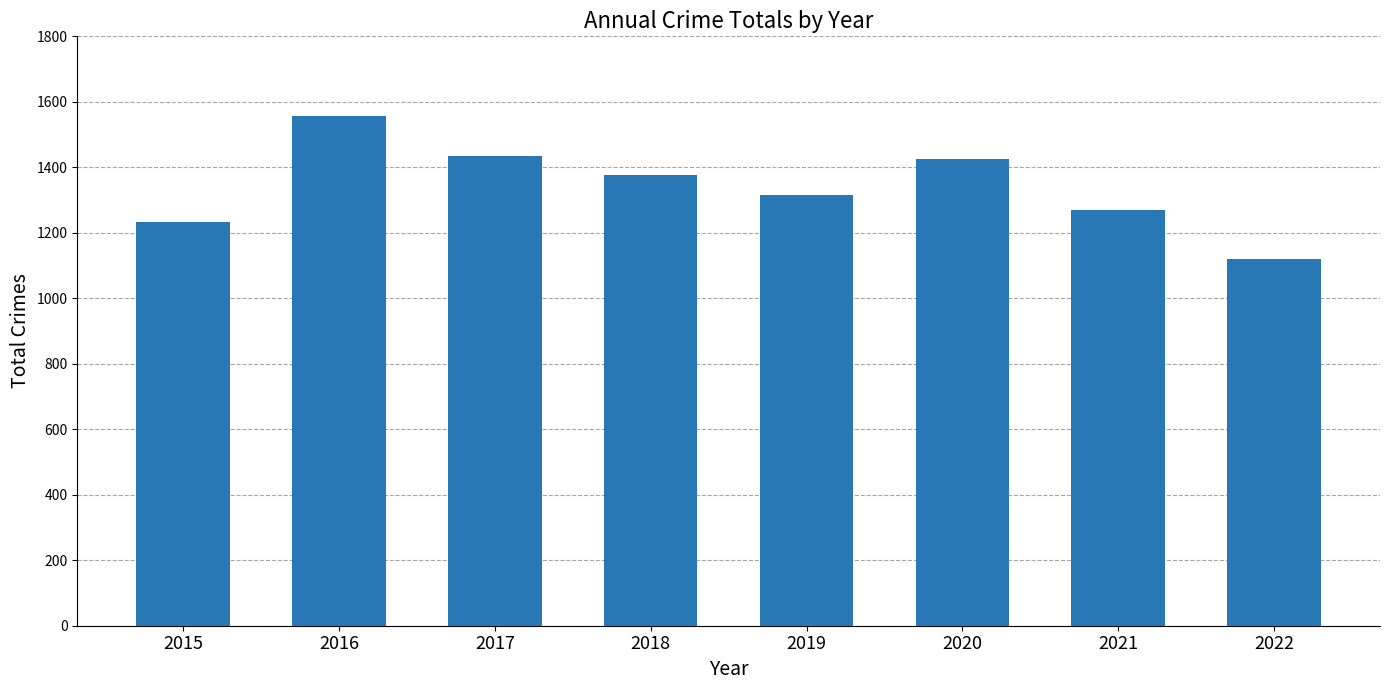

What is the smallest value displayed?

1121